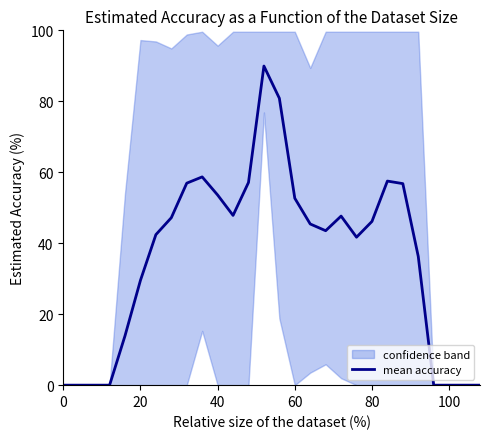

How many categories are shown in the chart?

28